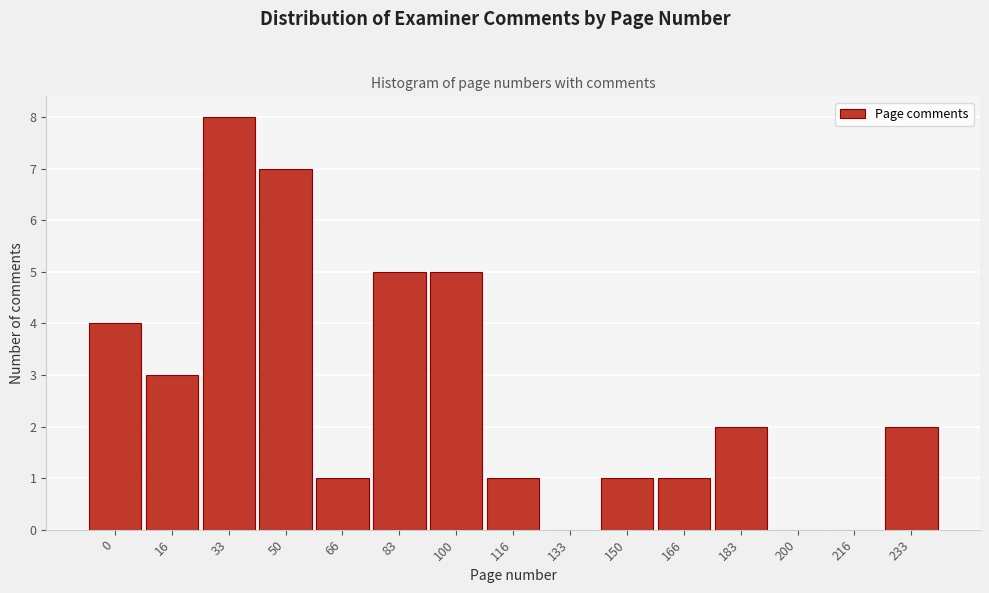

Reading left to right, list all the values displayed in this chart.

0=4	16=3	33=8	50=7	66=1	83=5	100=5	116=1	133=0	150=1	166=1	183=2	200=0	216=0	233=2